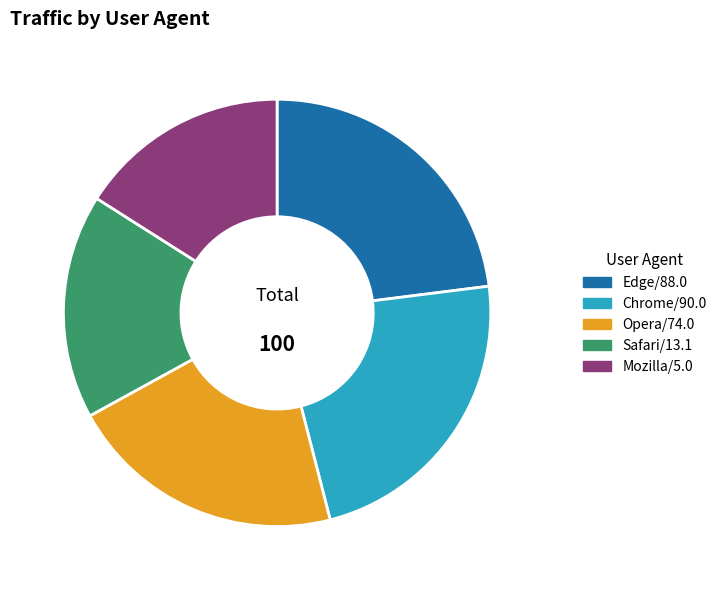

Is it true that Opera/74.0 is 21% of the pie?

True